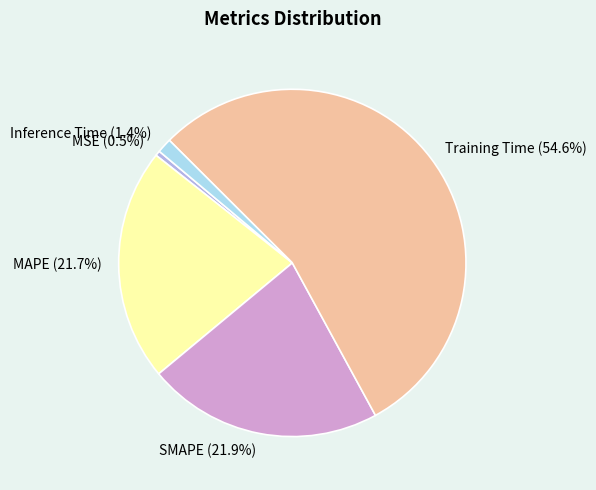

To the nearest percent, what is the combined percentage of SMAPE and Training Time?

76%